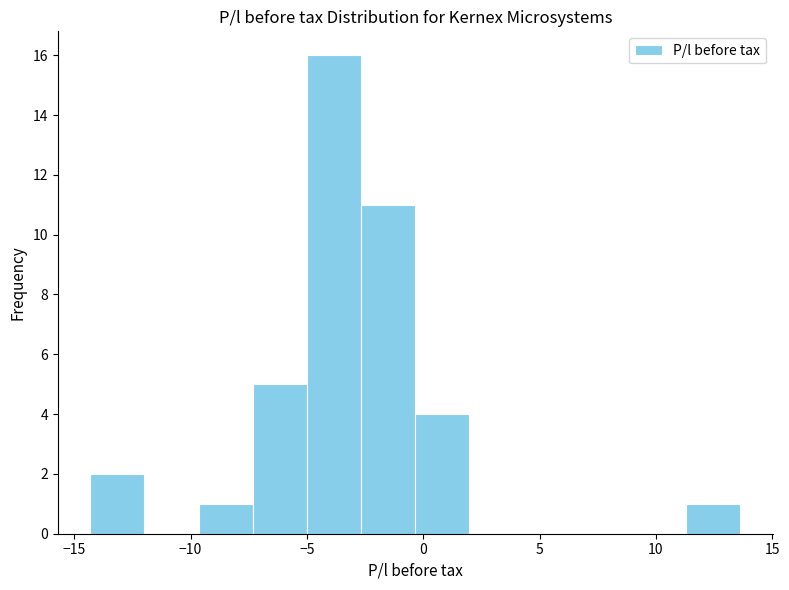

Reading left to right, transcribe this chart: for each bar, give the range it covers on the x-axis and its height. Neither the bar edges nor the heights are printed on the chart, so give them approximately, as read against the axes.

-14.5 to -12.0: 2
-12.0 to -9.5: 0
-9.5 to -7.5: 1
-7.5 to -5.0: 5
-5.0 to -2.5: 16
-2.5 to -0.5: 11
-0.5 to 2.0: 4
2.0 to 4.5: 0
4.5 to 6.5: 0
6.5 to 9.0: 0
9.0 to 11.5: 0
11.5 to 13.5: 1